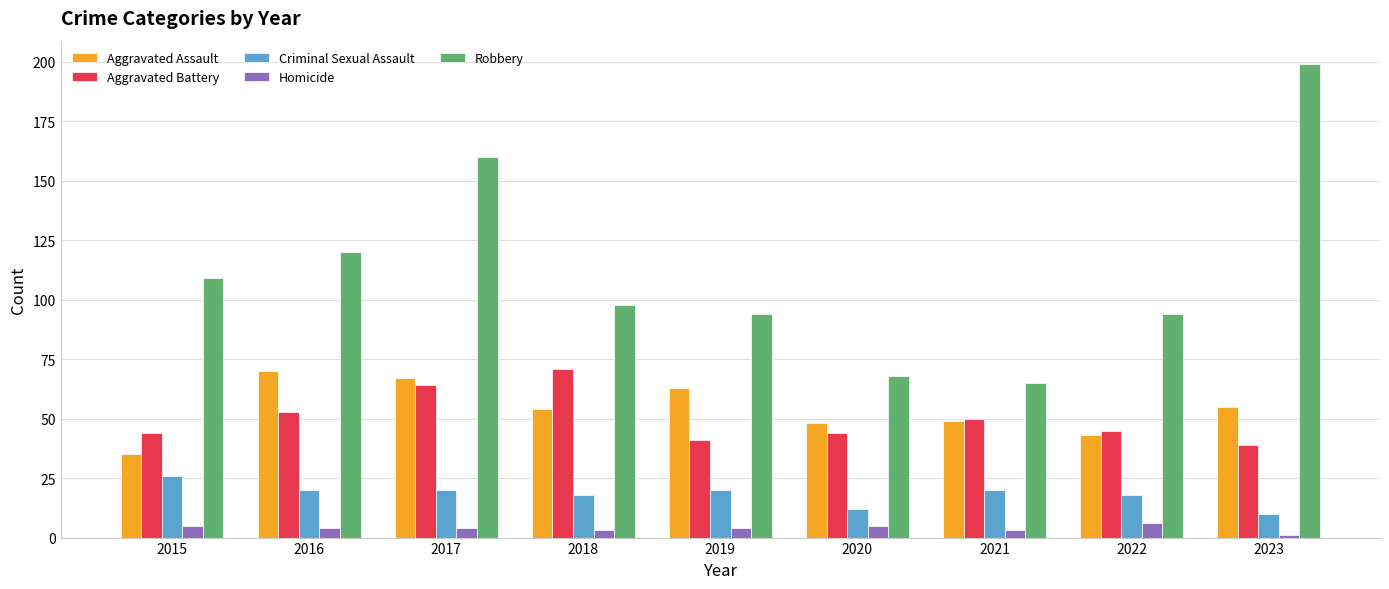

At which category does the chart reach its minimum across all series?

2023